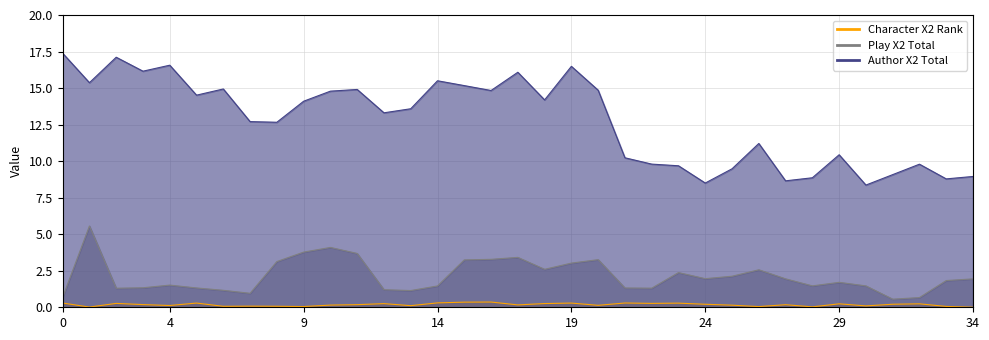

True or false: Character X2 Rank and Author X2 Total cross at least once.

False